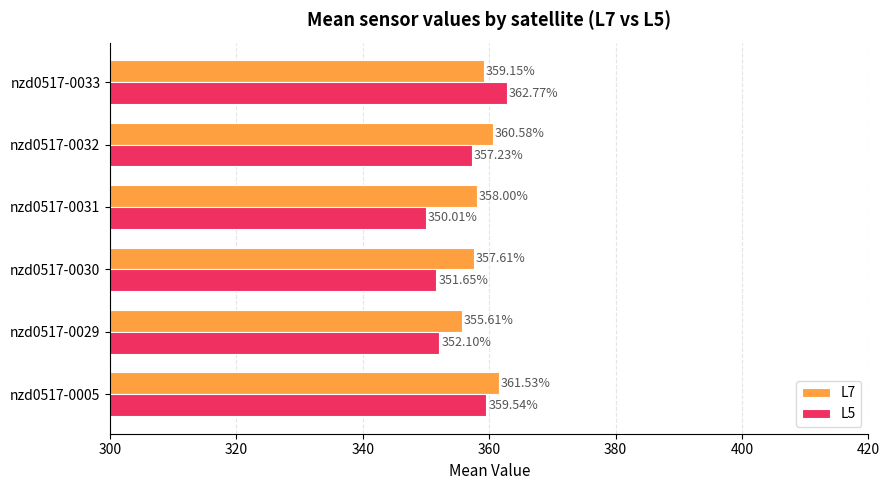

What is the difference between the maximum and minimum values in the L7 series?

5.9